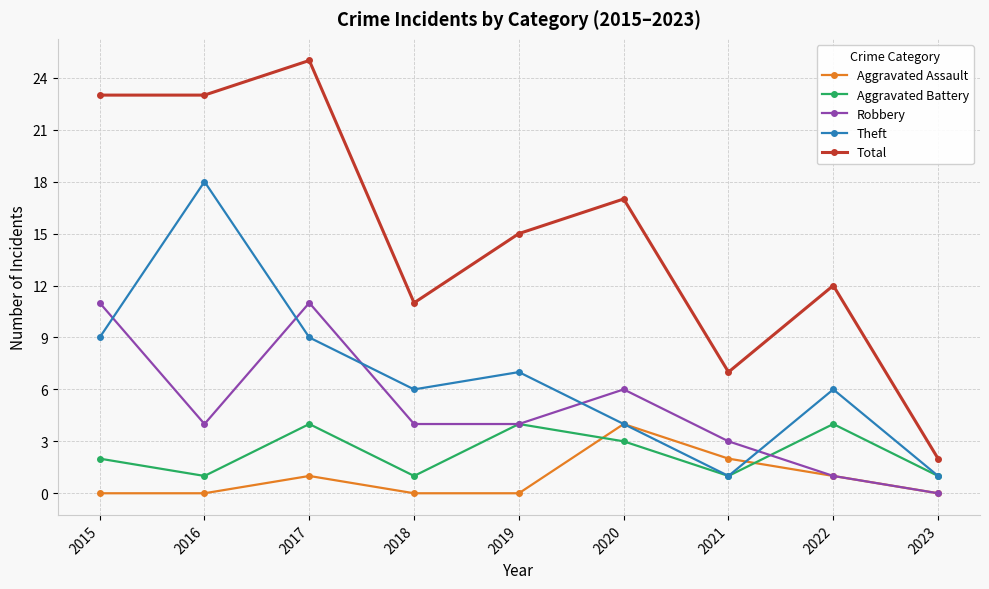

The value of Robbery at 2019 is 3. True or false?

False